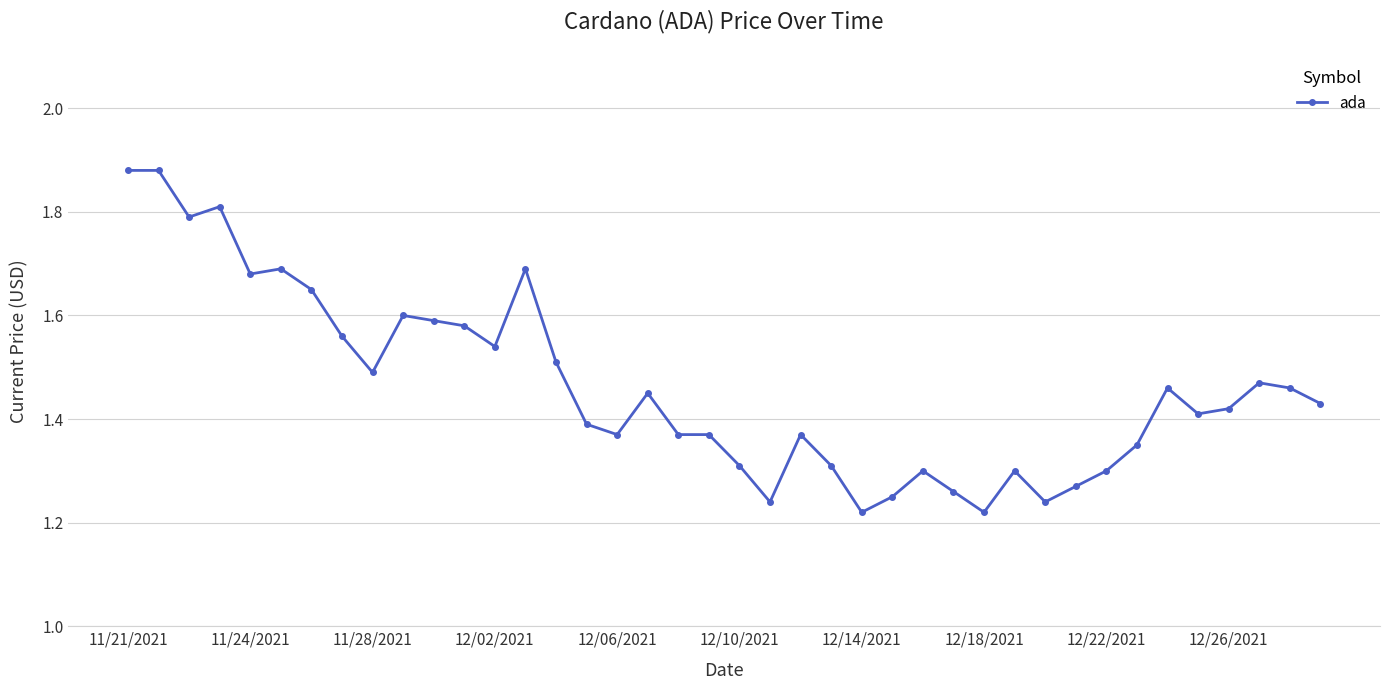

How many values are between 1 and 2?

40